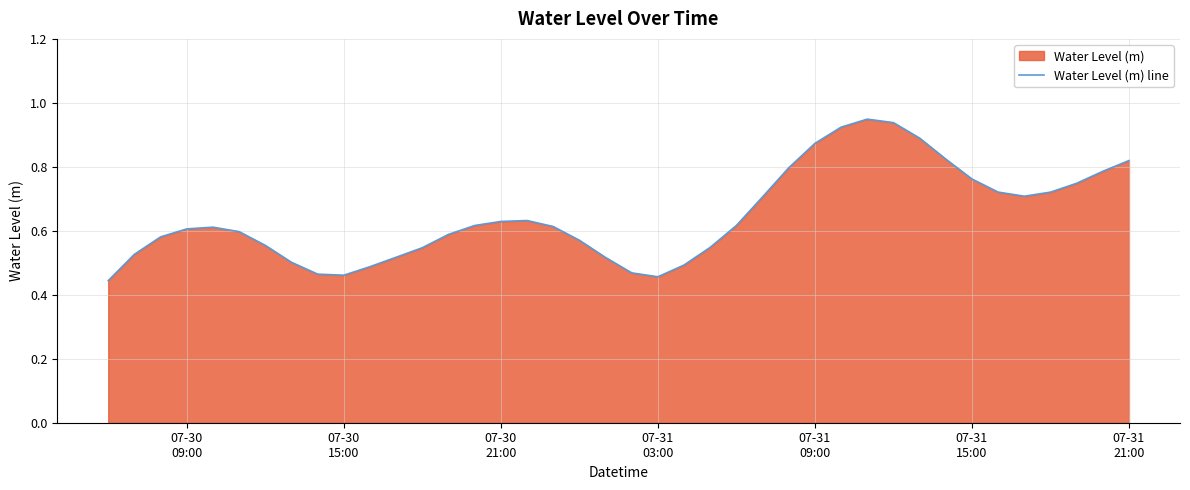

What position from the left is 07-31
09:00?

5